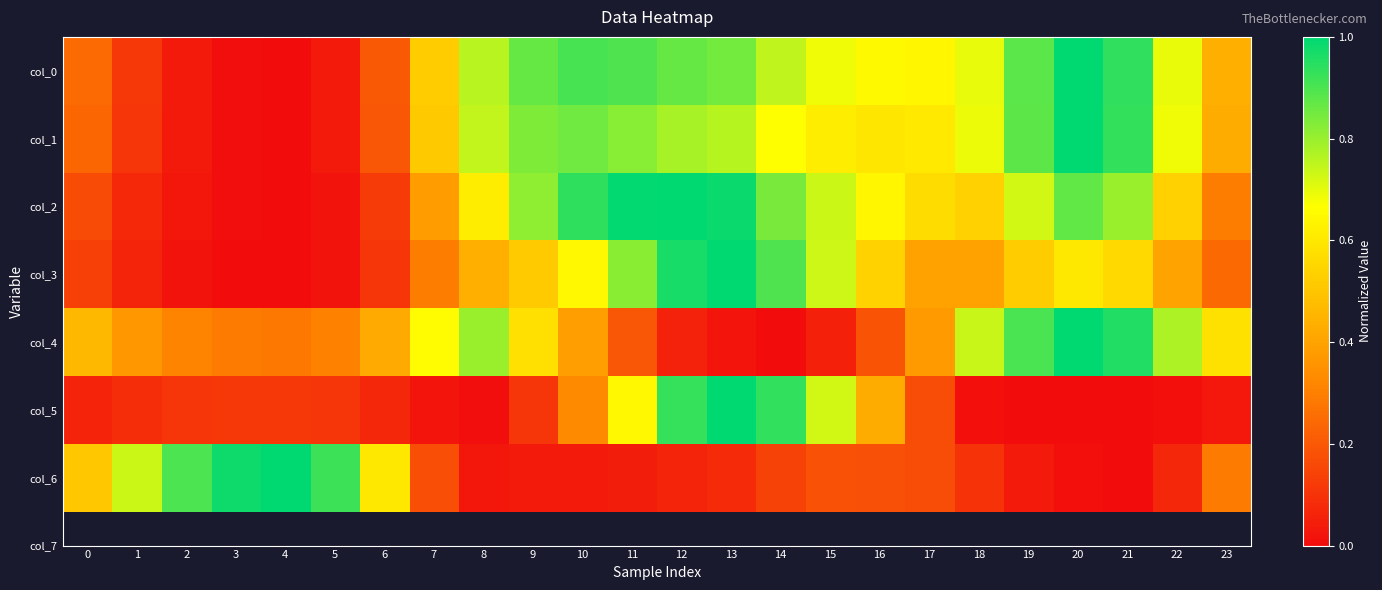

Between 2 and 14, which is larger?

14